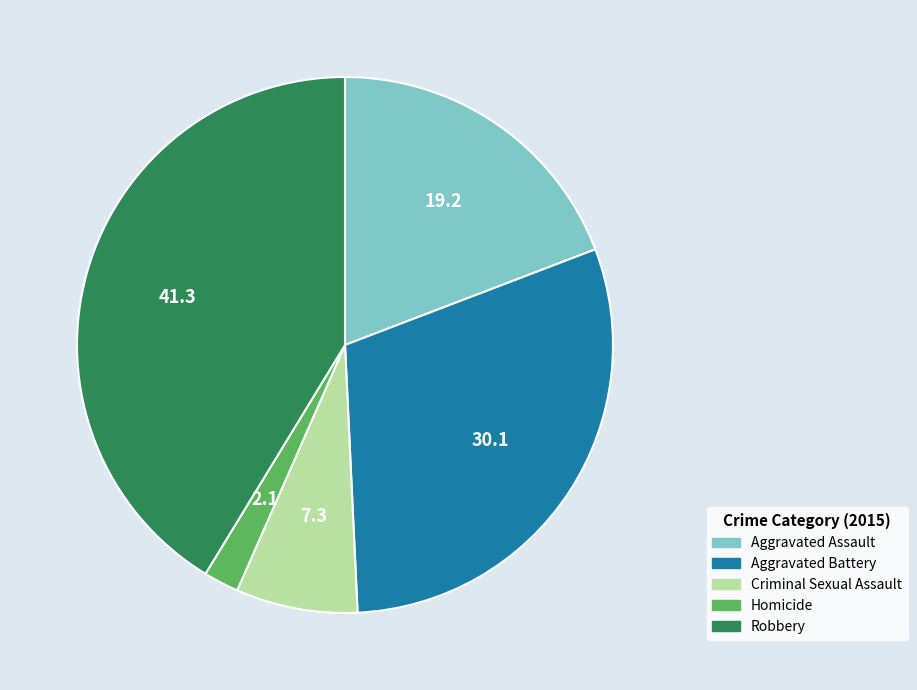

Does any single category account for the majority?

No